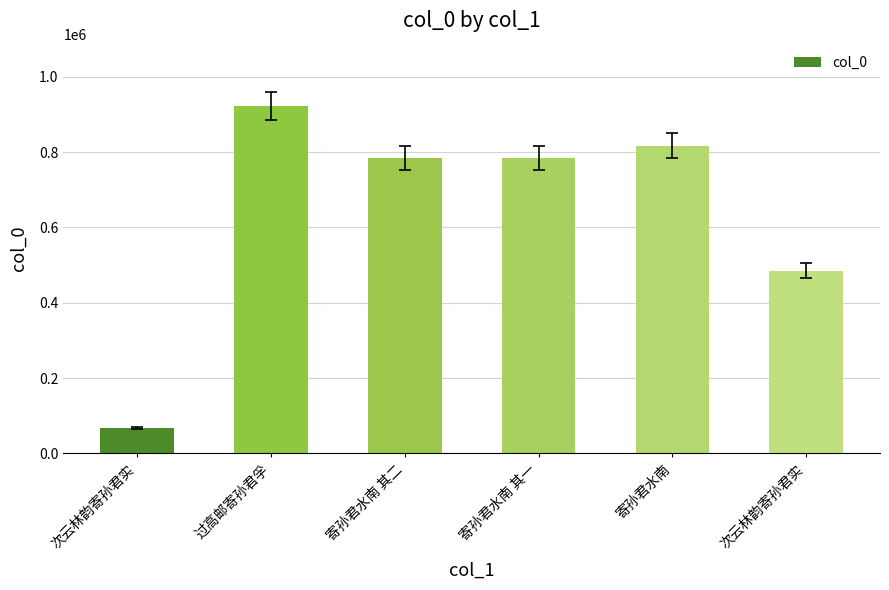

How many bars are there in total?

6